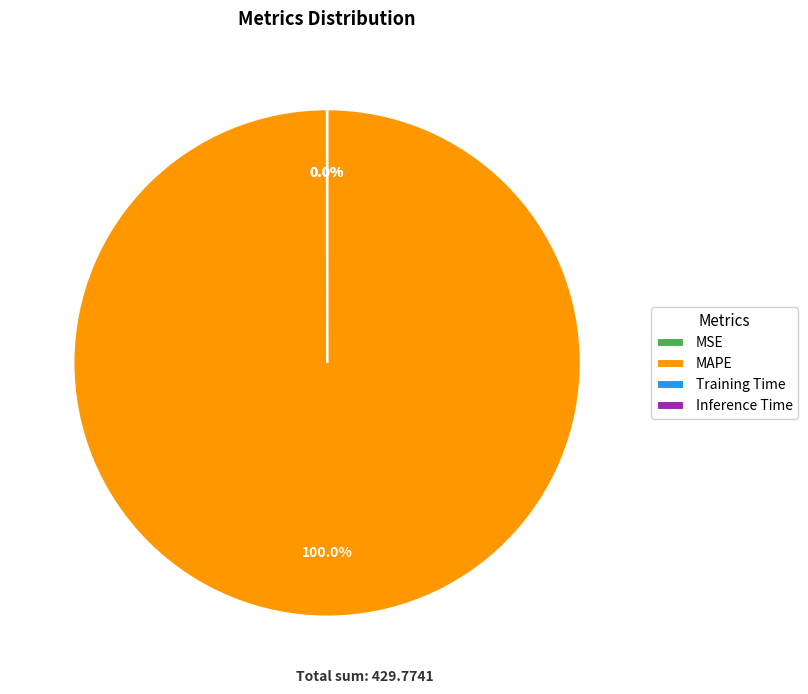

Is it true that MAPE is 100% of the pie?

True